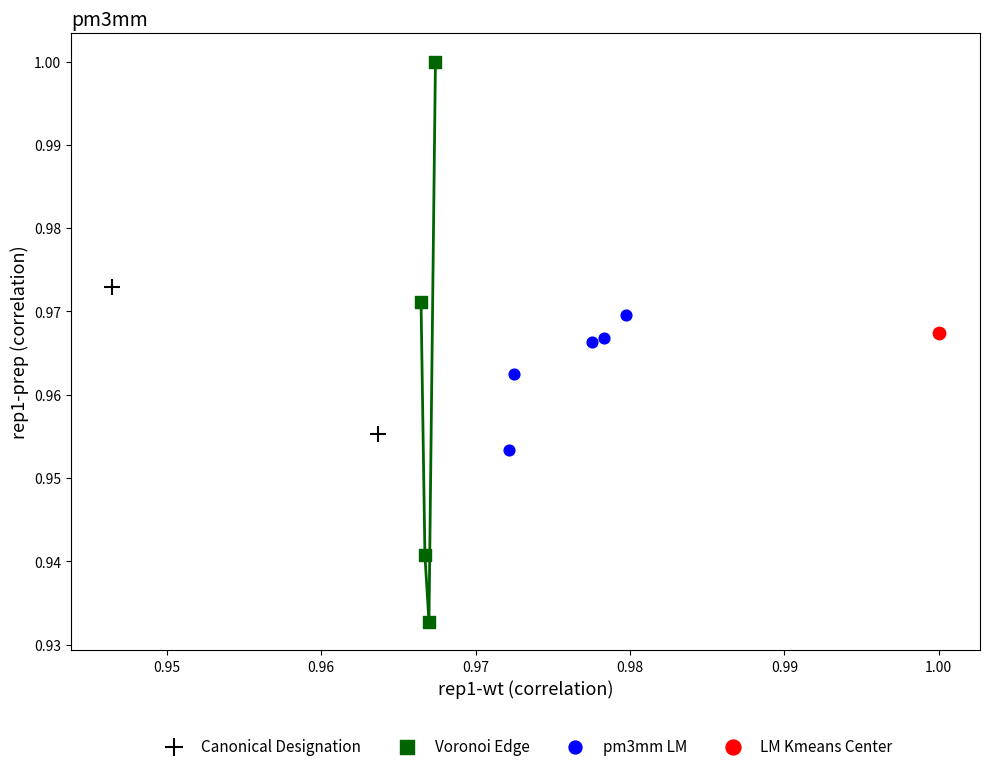

Which series contains the highest Y value?

Voronoi Edge